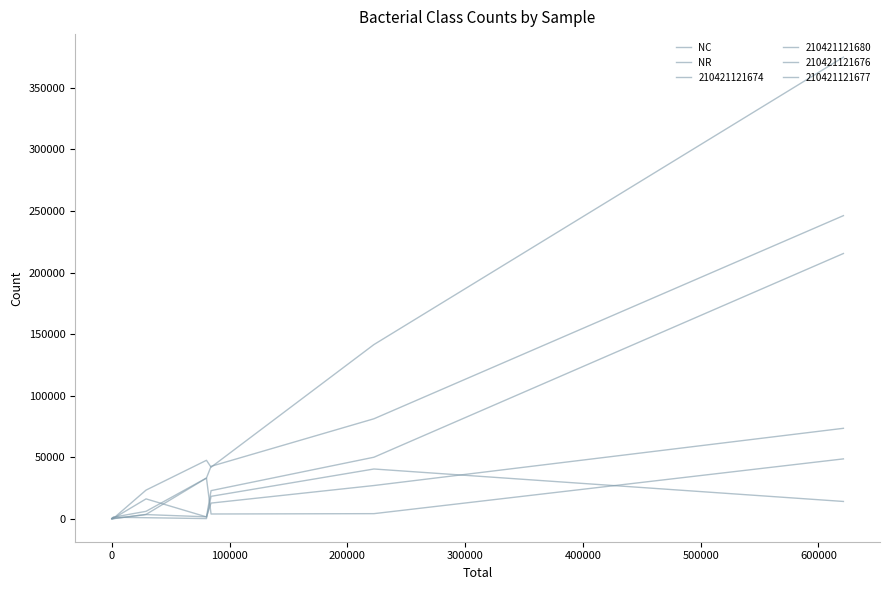

The value of NC at 100000 is 41808. True or false?

True